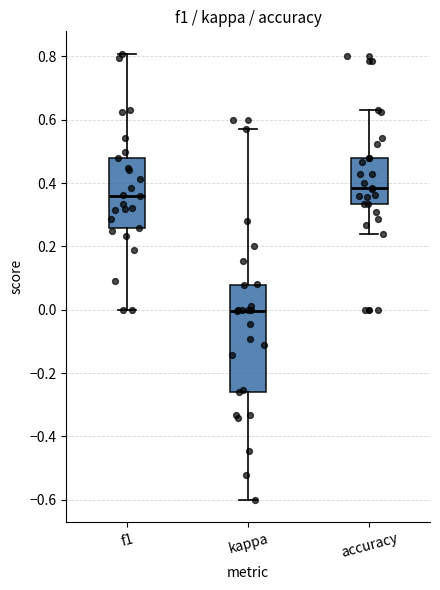

Where is the lower edge of the box for accuracy on the y-axis? The values are not printed on the chart, so give them approximately, as read against the axis.

0.34